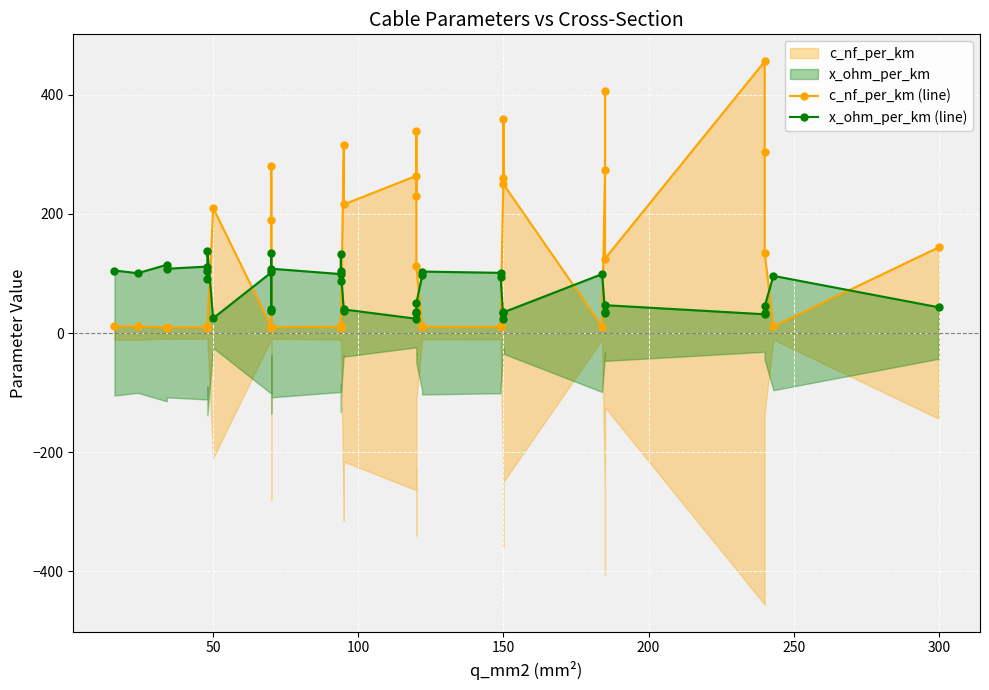

How many distinct data groups are displayed?

2